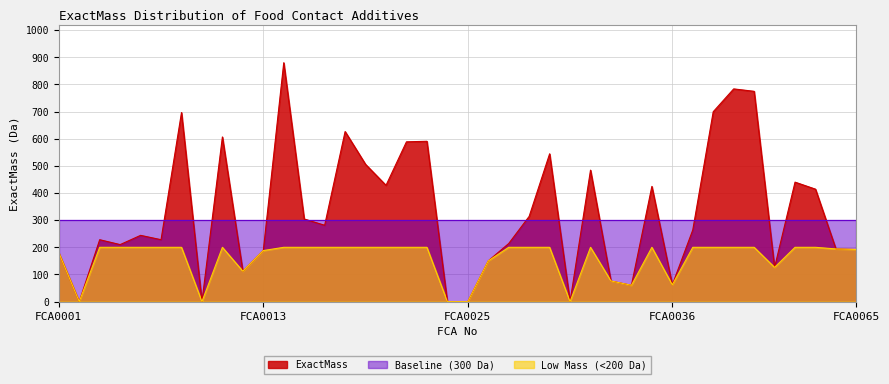

What is the sum of all values?

13115.2